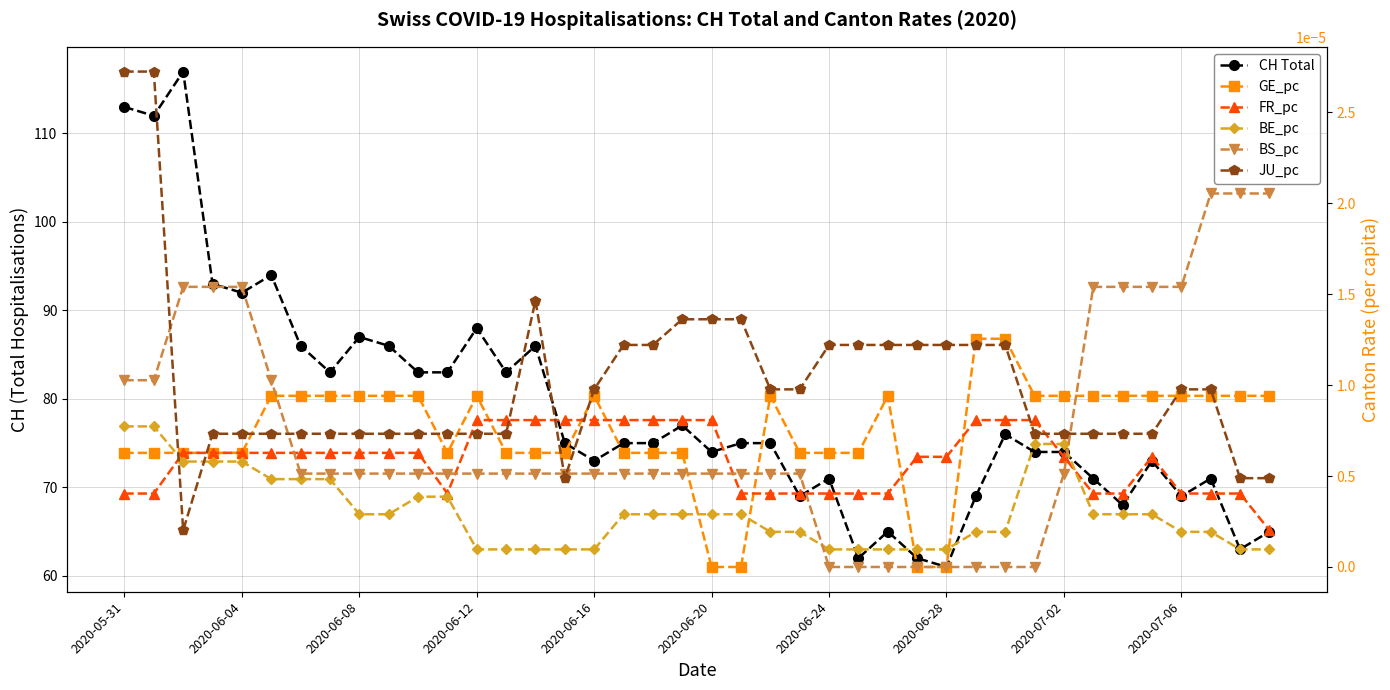

True or false: GE_pc and CH Total cross at least once.

False